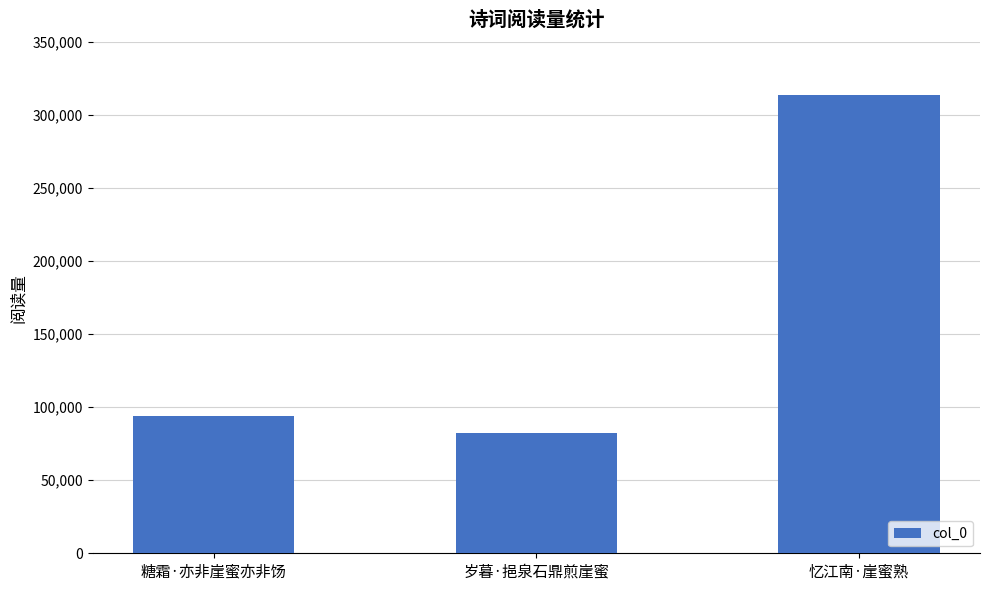

At which label is the value closest to 198141?

糖霜·亦非崖蜜亦非饧